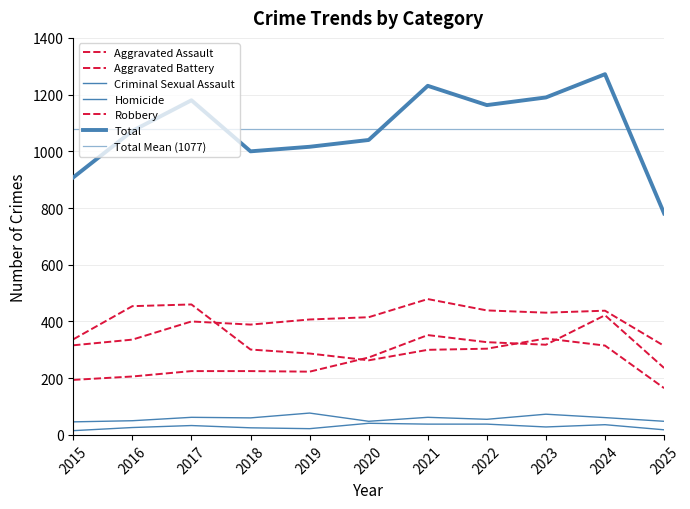

Reading left to right, list all the values displayed in this chart.

Aggravated Assault: 194	206	225	225	223	273	352	327	318	422	236
Aggravated Battery: 316	336	400	389	407	415	479	439	431	438	314
Criminal Sexual Assault: 46	50	62	60	77	48	62	55	73	61	48
Homicide: 15	26	33	25	22	41	38	38	28	36	18
Robbery: 337	454	460	301	287	263	300	304	340	315	165
Total: 908	1072	1180	1000	1016	1040	1231	1163	1190	1272	781